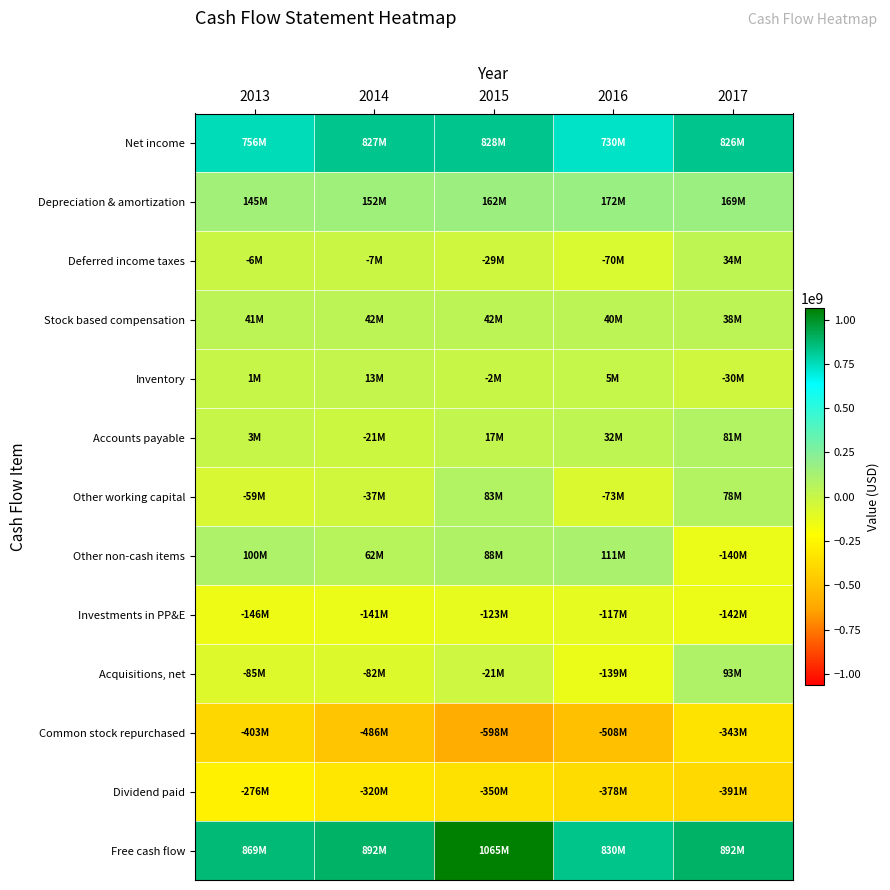

Reading right to left, extract all data points from this chart.

Net income: 2017=825700000	2016=729700000	2015=827600000	2014=826800000	2013=756300000
Depreciation & amortization: 2017=168900000	2016=172200000	2015=162500000	2014=152500000	2013=145200000
Deferred income taxes: 2017=33800000	2016=-70500000	2015=-29300000	2014=-7200000	2013=-6500000
Stock based compensation: 2017=38500000	2016=40500000	2015=41500000	2014=42500000	2013=41100000
Inventory: 2017=-30400000	2016=4600000	2015=-2500000	2014=12900000	2013=800000
Accounts payable: 2017=81100000	2016=32300000	2015=17300000	2014=-20700000	2013=3300000
Other working capital: 2017=78200000	2016=-72700000	2015=82800000	2014=-36900000	2013=-59000000
Other non-cash items: 2017=-139600000	2016=111200000	2015=87800000	2014=61600000	2013=99800000
Investments in PP&E: 2017=-141700000	2016=-116900000	2015=-122900000	2014=-141000000	2013=-146200000
Acquisitions, net: 2017=92900000	2016=-139100000	2015=-21200000	2014=-81500000	2013=-84800000
Common stock repurchased: 2017=-342600000	2016=-507600000	2015=-598400000	2014=-485700000	2013=-402700000
Dividend paid: 2017=-390700000	2016=-378200000	2015=-350100000	2014=-320500000	2013=-276300000
Free cash flow: 2017=892300000	2016=830400000	2015=1064800000	2014=892300000	2013=868600000